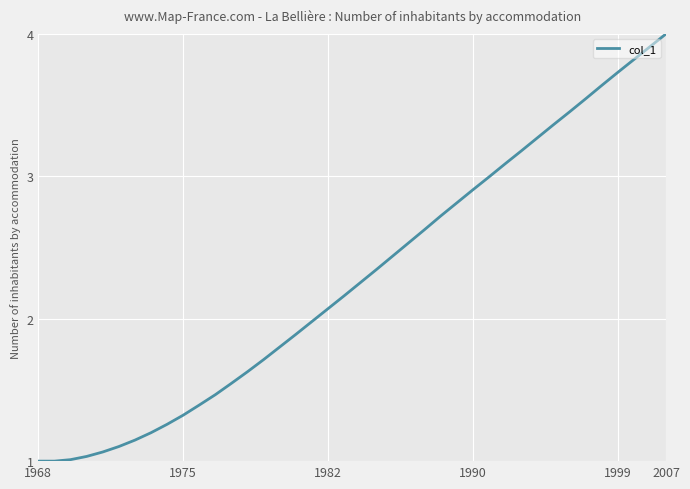

What is the difference between the maximum and minimum values?

3.0